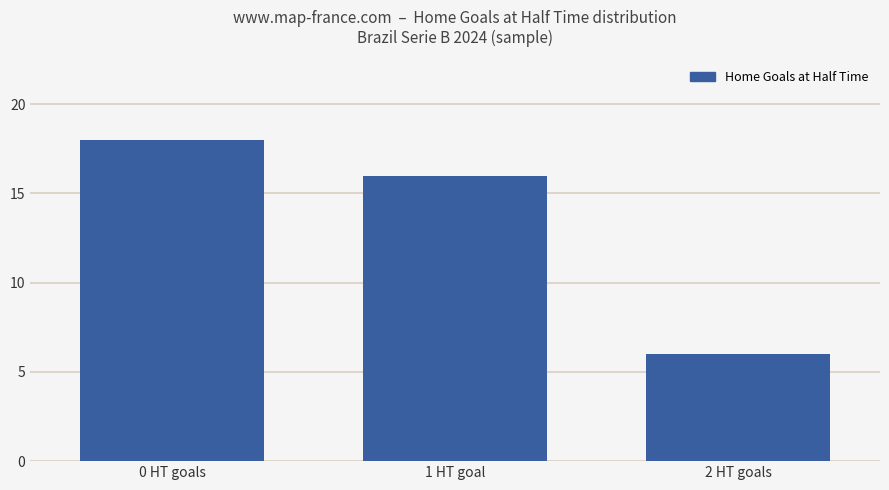

How many values are between 6 and 18?

3